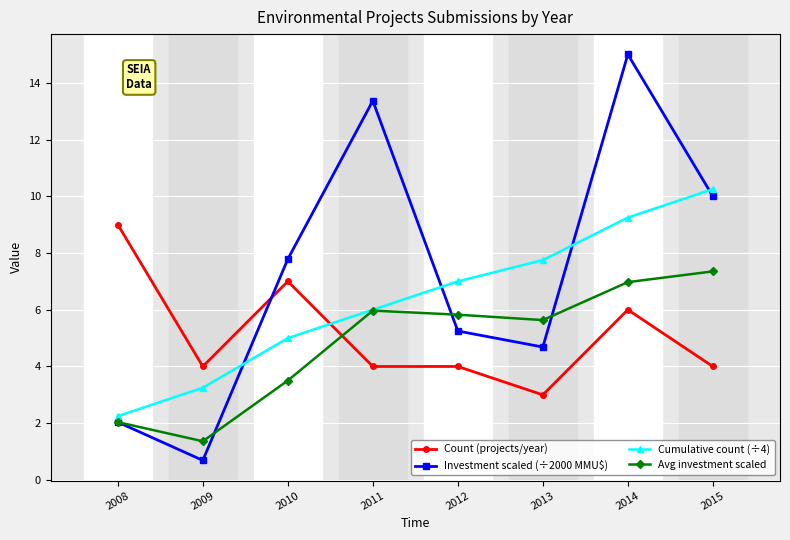

What is the approximate value of Cumulative count (÷4) at 2013?

7.8